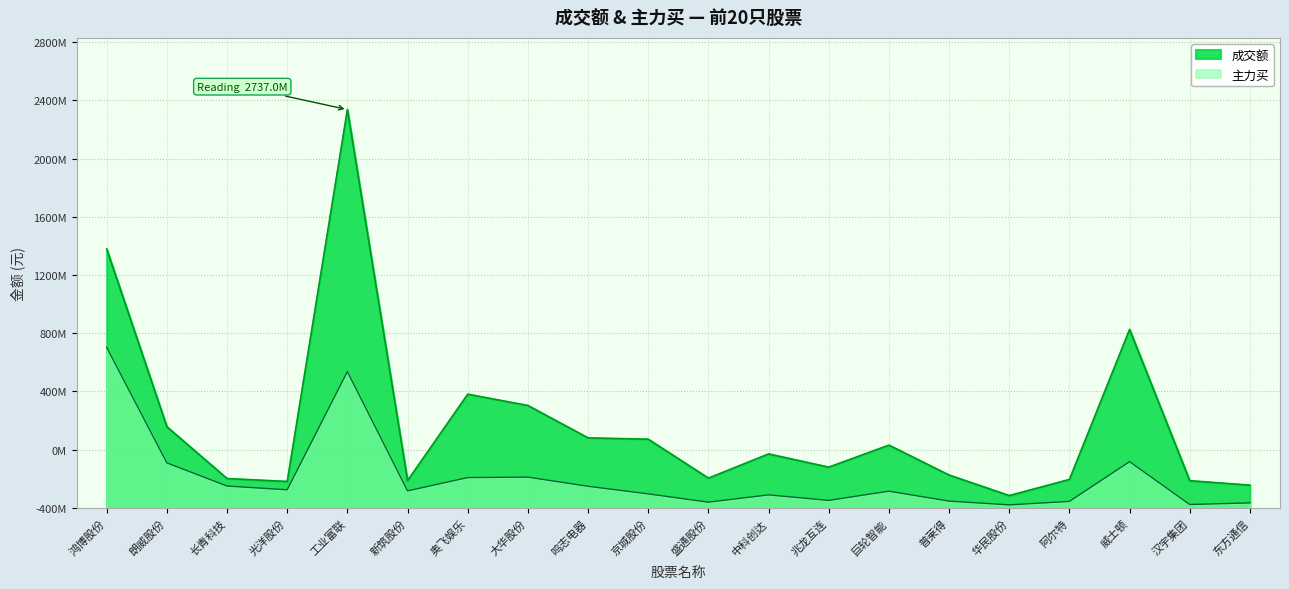

Reading right to left, what are all the values shown in this chart?

成交额: 156308233	186951100	1226348839	195683064	84788503	225817669	431277401	280199845	370902144	204590955	472132360	481141524	703666229	781452569	187690519	2737037106	181651318	201844148	557628650	1778722846
主力买: 34618945	23389916	317772780	44869244	20973930	46877751	114918258	51708535	89641461	39571368	96447113	148686353	211586842	208523178	117018340	936719050	124616179	150277748	309408974	1103072103